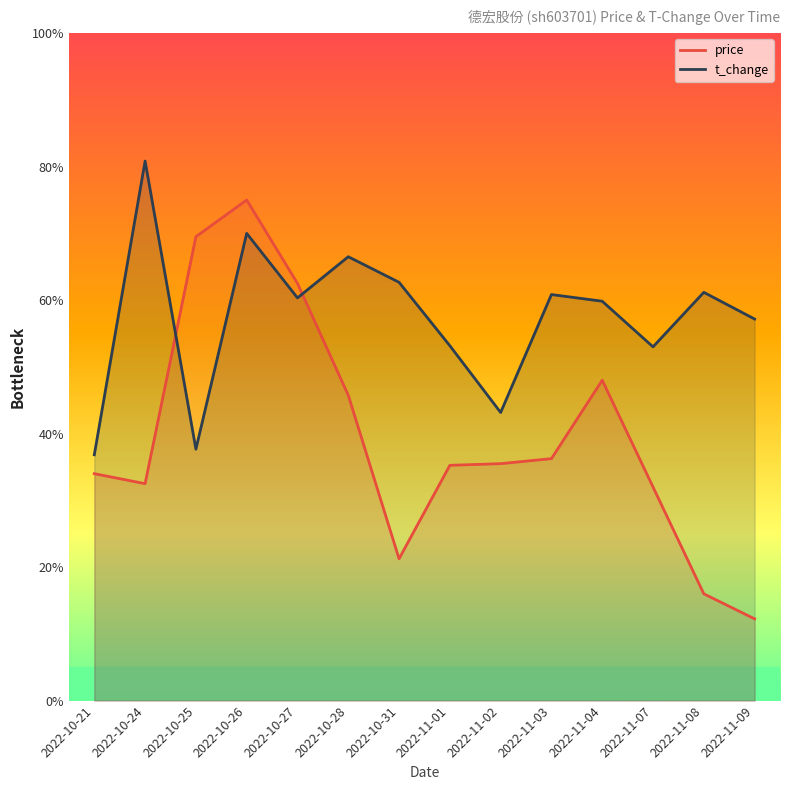

What is the value of the t_change point at the 13th from the left?

0.6